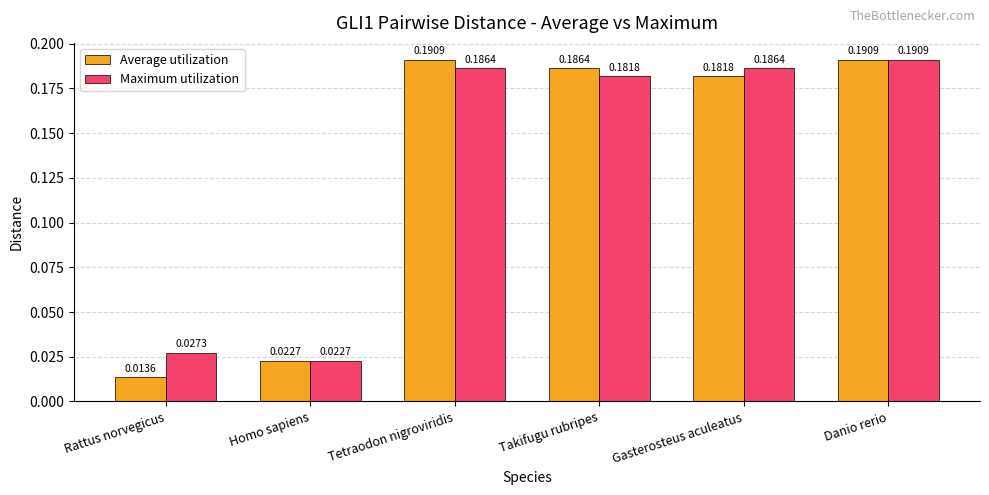

Which category has the lowest value across all series?

Rattus norvegicus